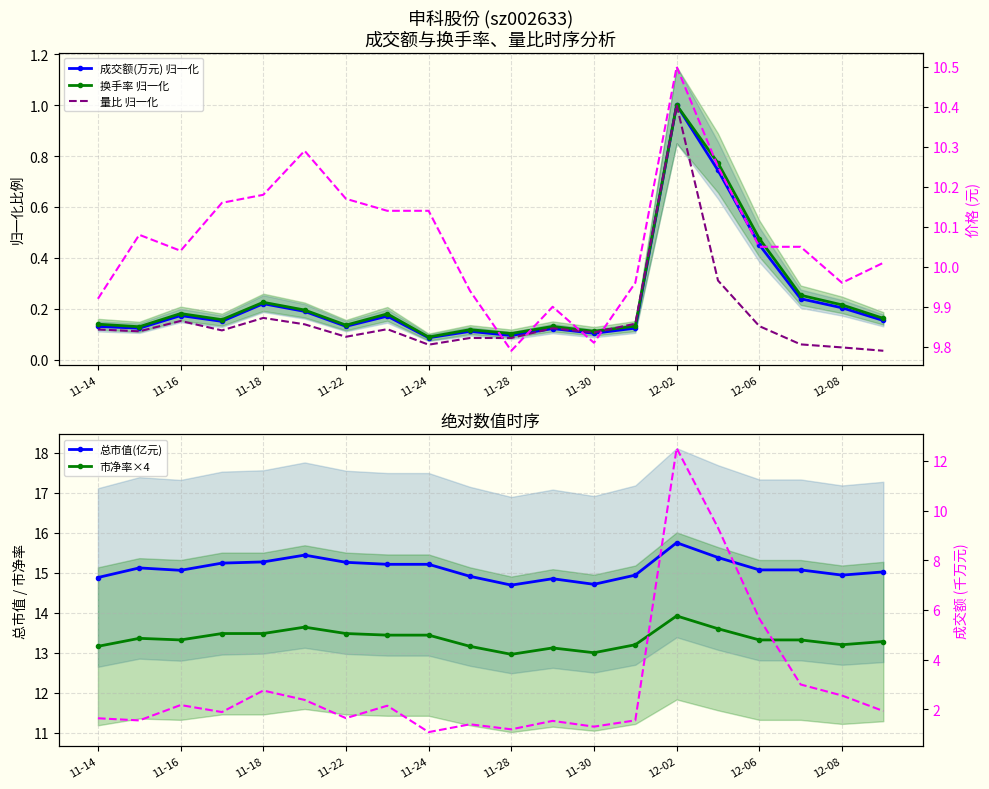

What value does the 成交额(万元) series have at 11-30?

0.1